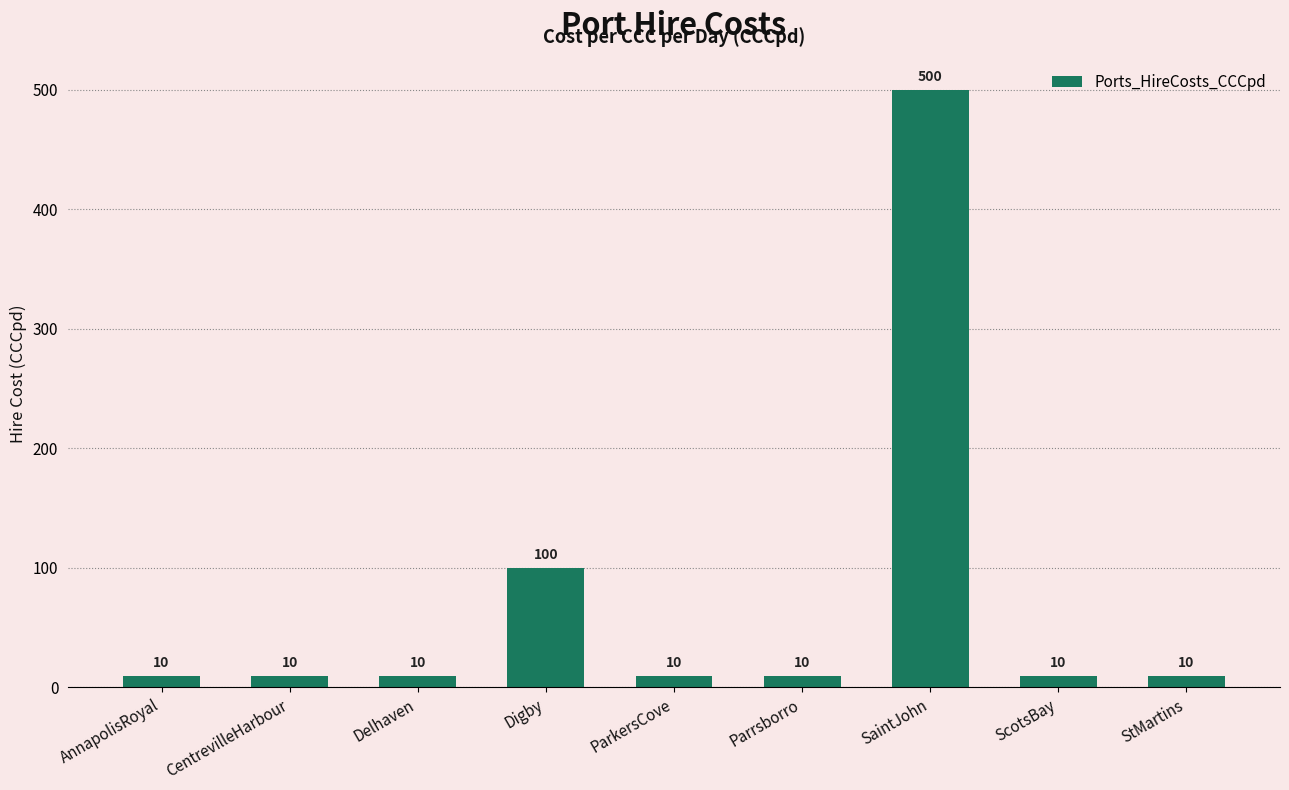

What is the value of the 5th bar from the left?

10